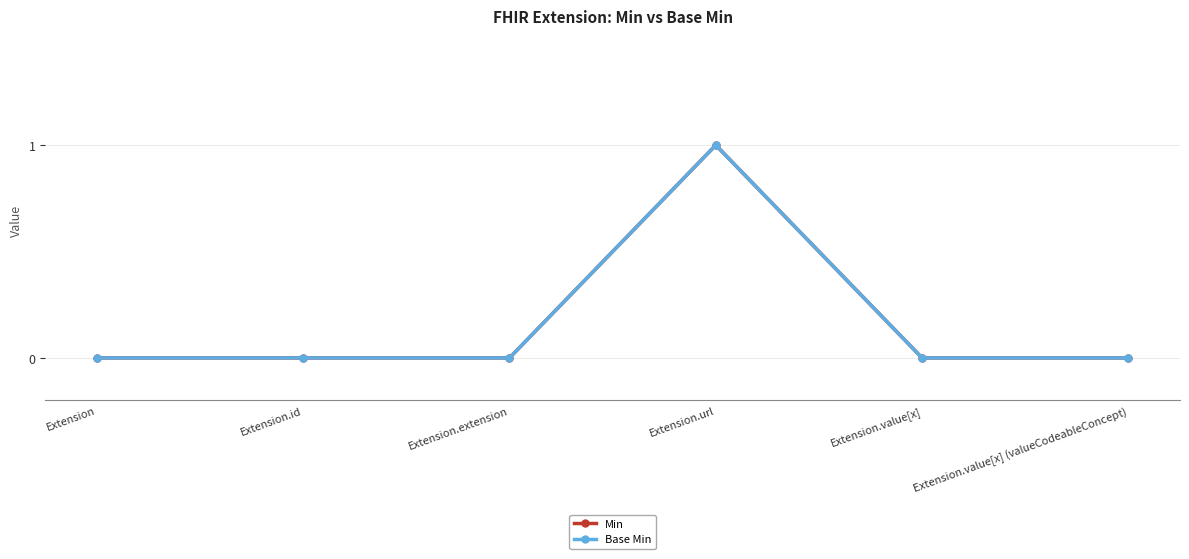

Is this an area chart (filled region under the line)?

No